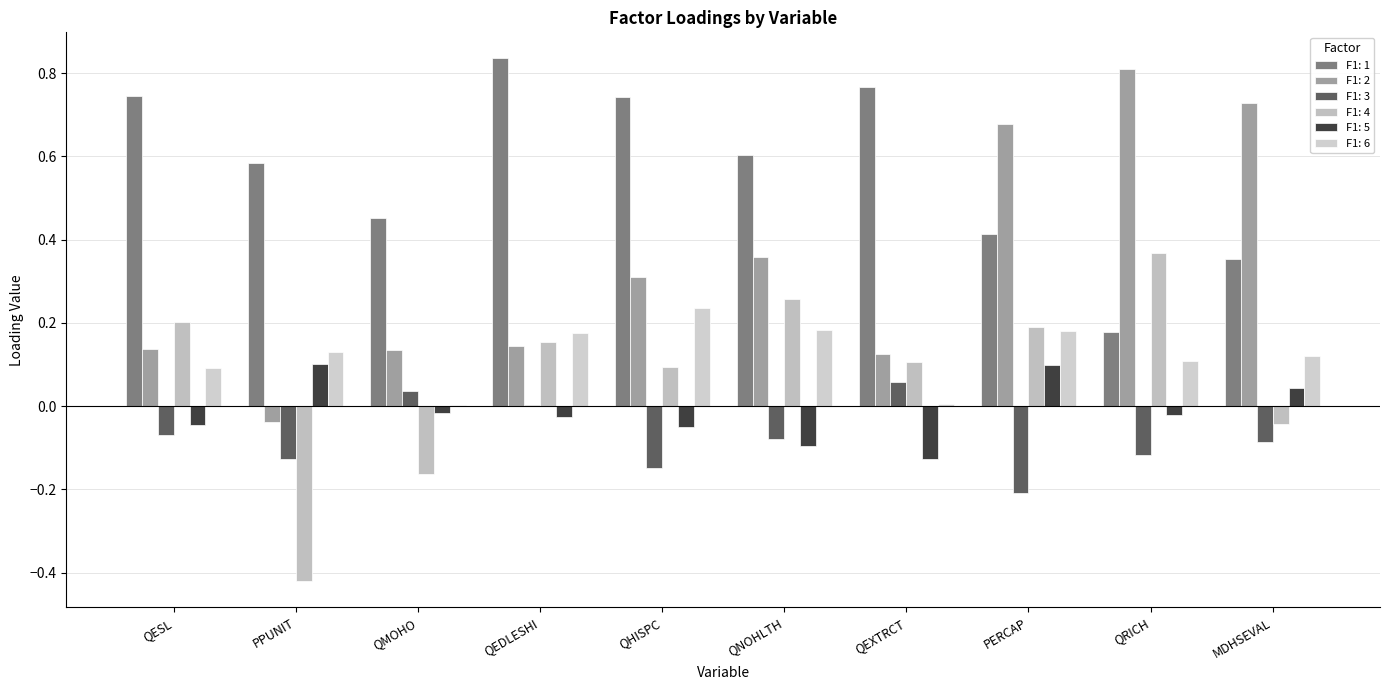

At which label does F1: 2 reach its peak?

QRICH